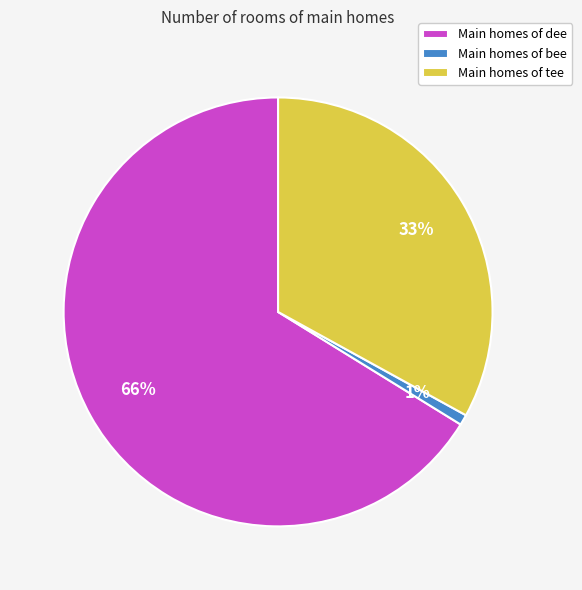

What percentage is the Main homes of tee slice, to the nearest percent?

33%